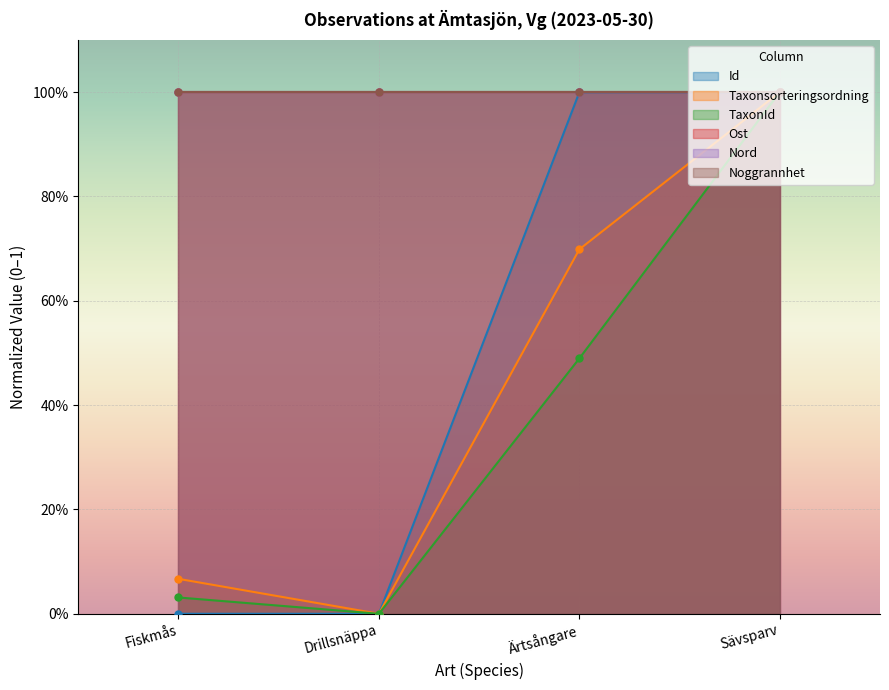

What is the label of the 3rd point from the left?

Ärtsångare